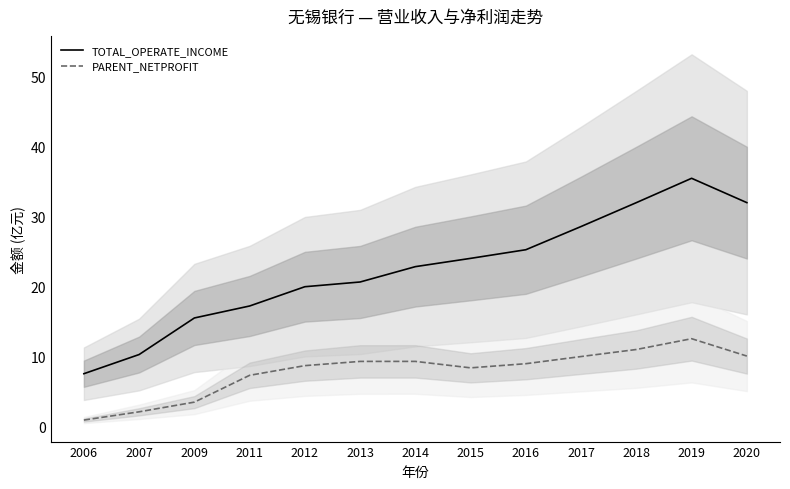

The TOTAL_OPERATE_INCOME series shows 20.6 at 2013. True or false?

True